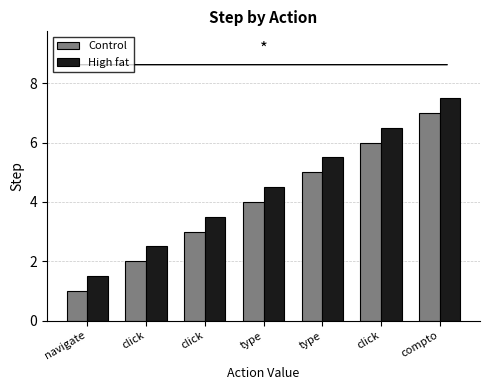

Does the chart contain stacked bars?

No